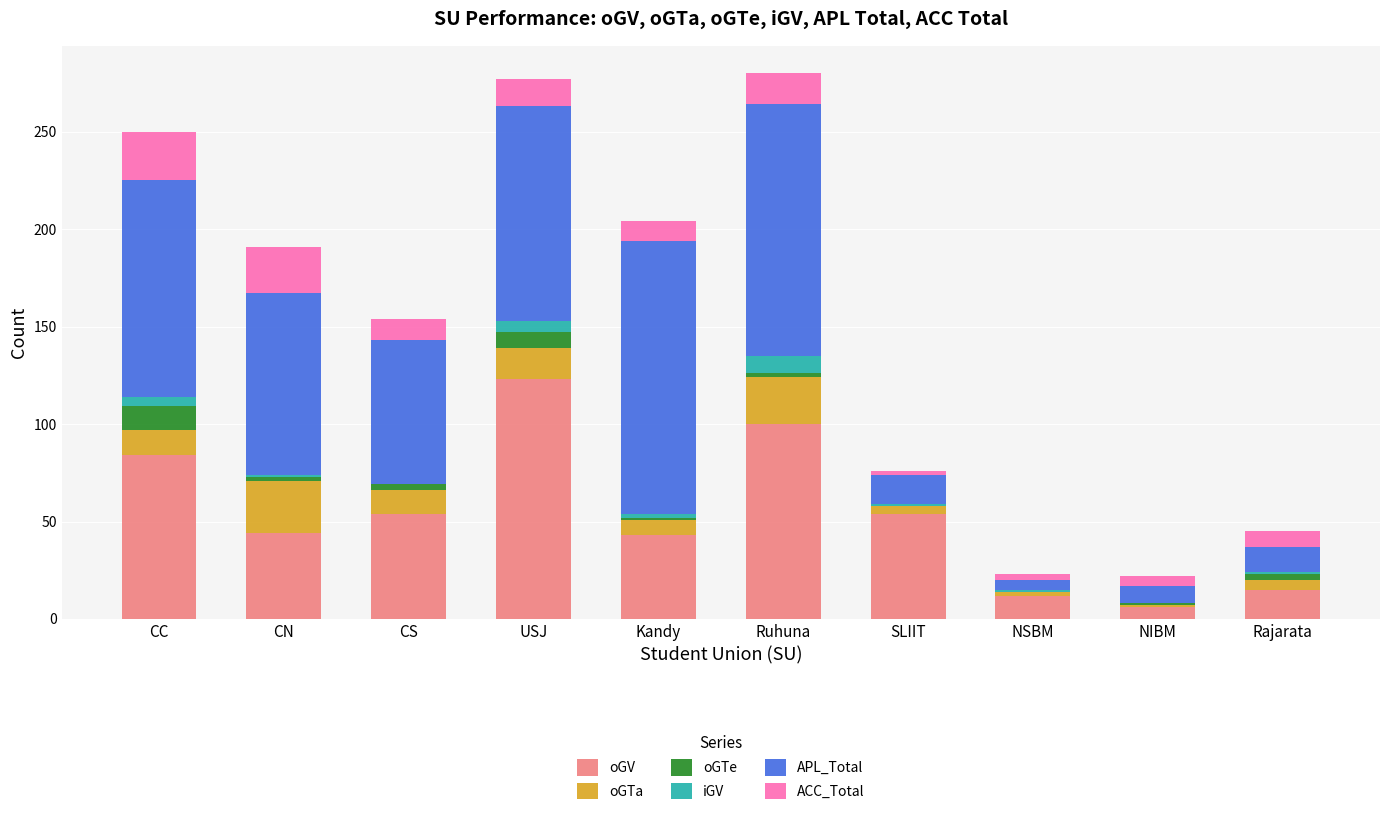

The value of oGV at Kandy is 17. True or false?

False